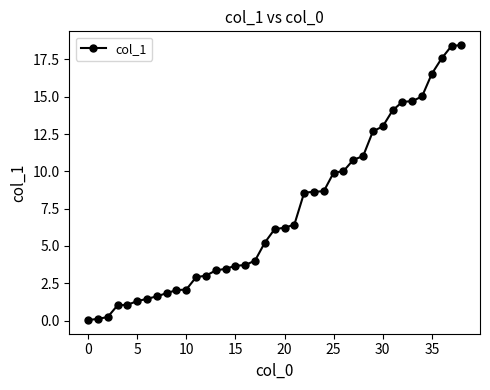

What is the maximum value shown in the chart?

18.5